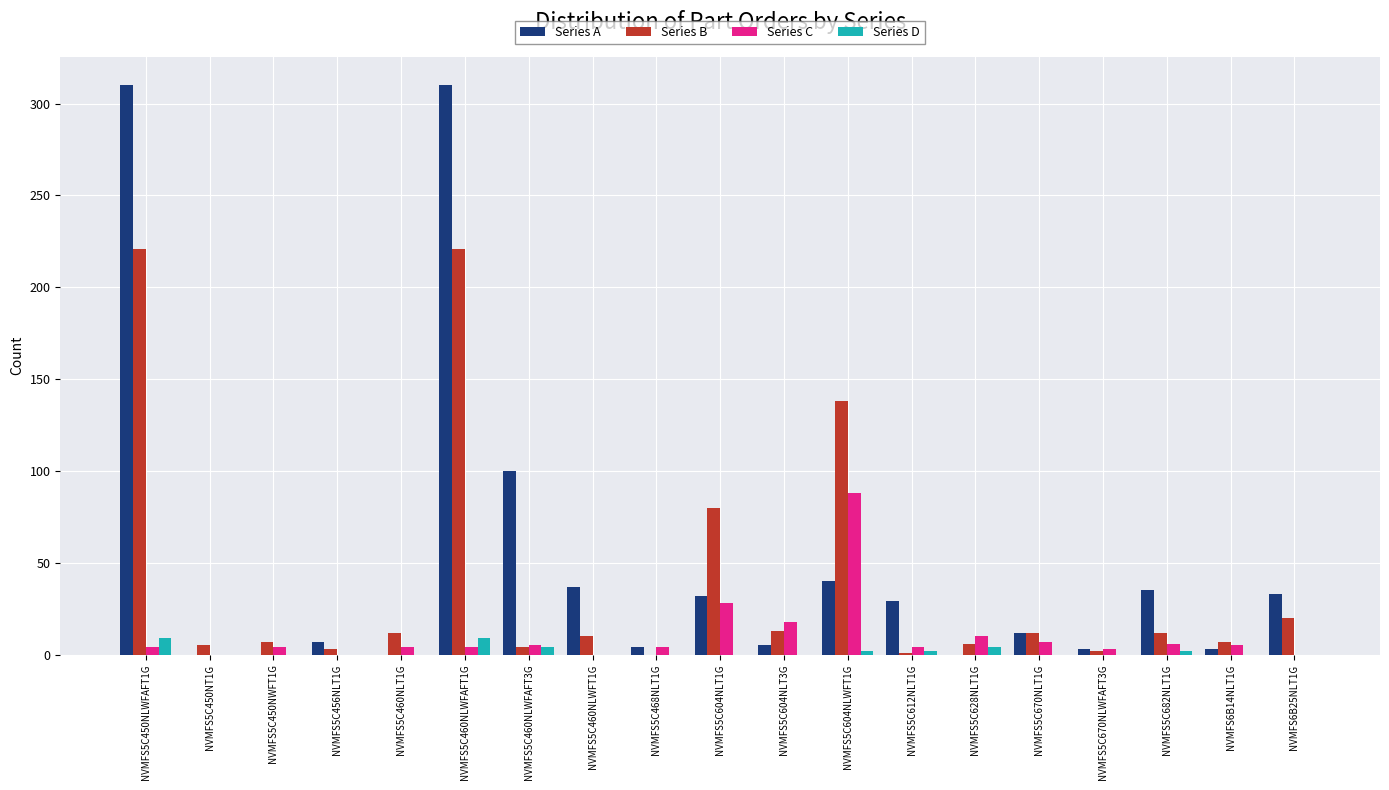

At which label is Series C closest to 44?

NVMFS5C604NLT1G